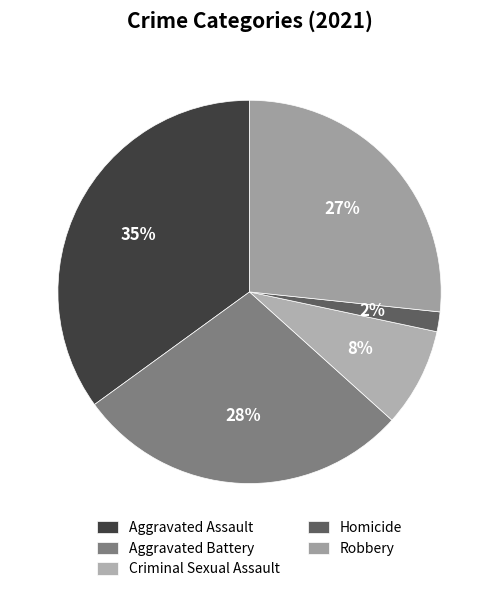

True or false: Criminal Sexual Assault accounts for 8% of the total.

True